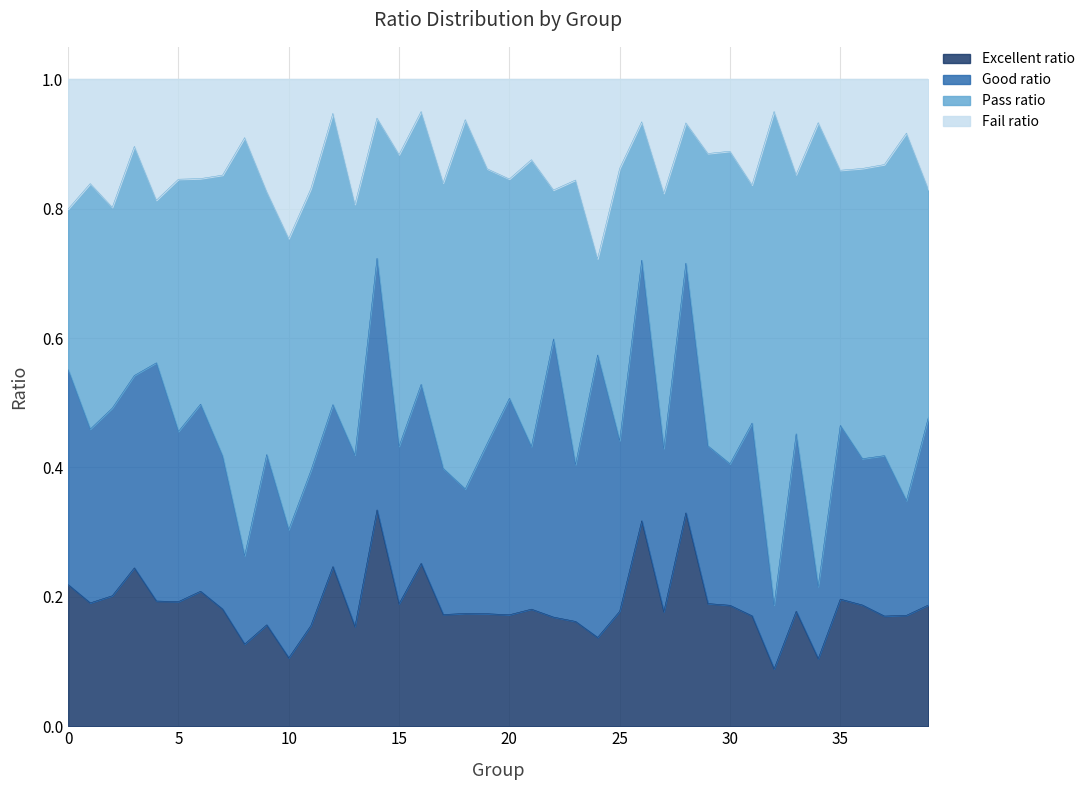

Does the chart display data point markers on the line(s)?

No